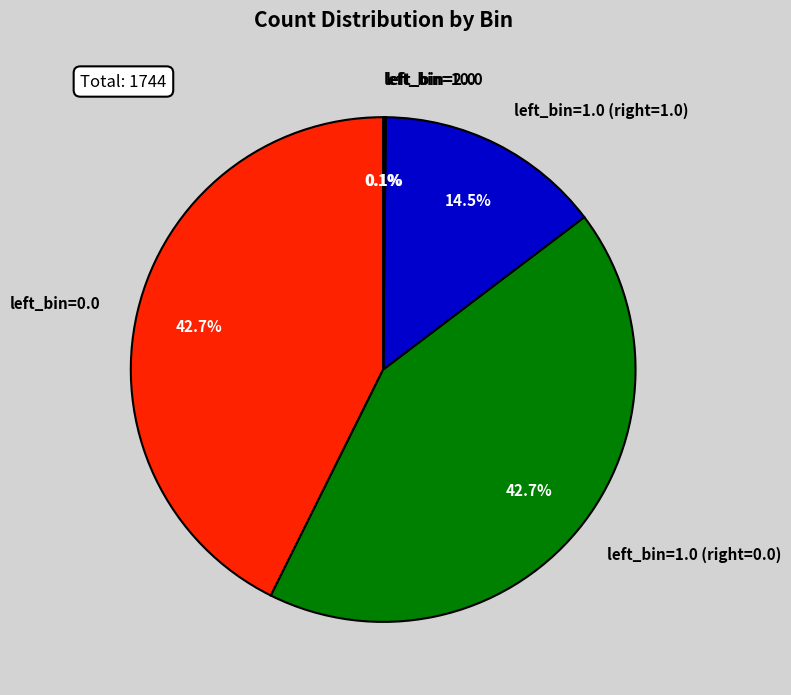

Is there any slice that represents more than half of the pie?

No